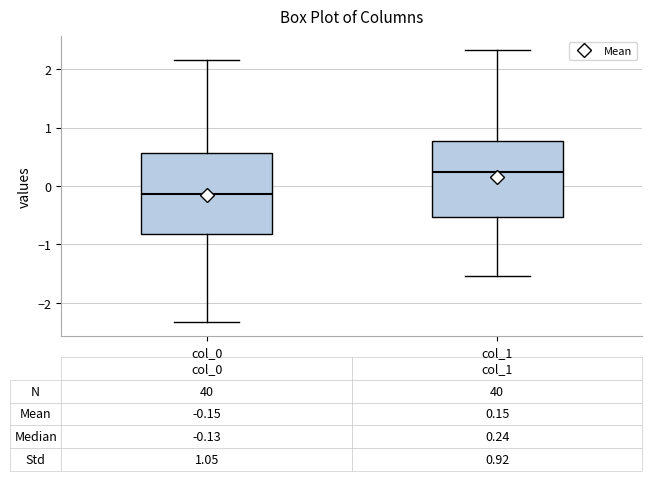

Which box's median line is the highest?

col_1